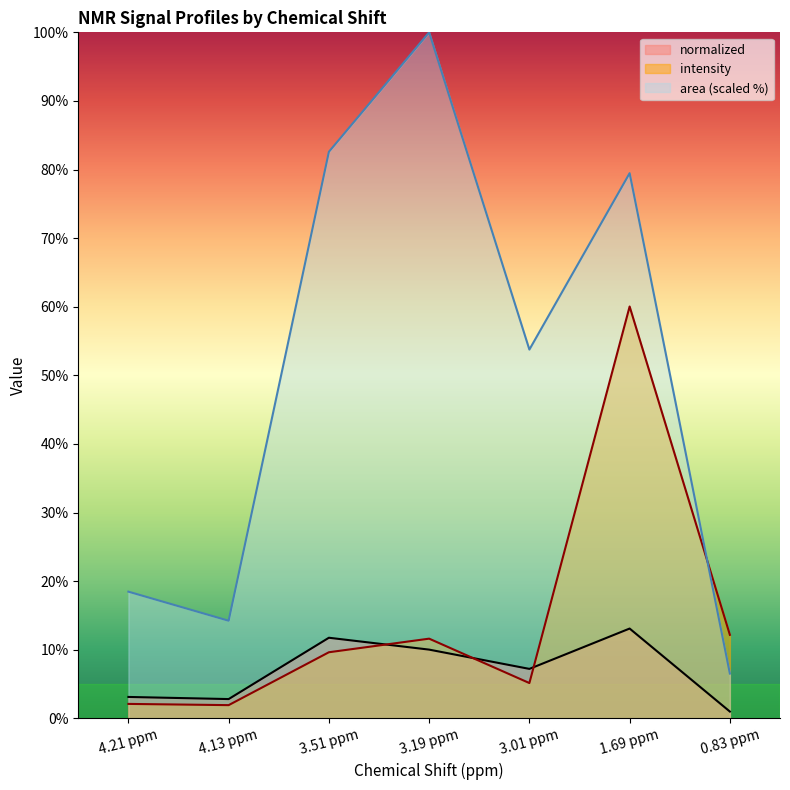

The area series shows 28.9 at 4.21 ppm. True or false?

False